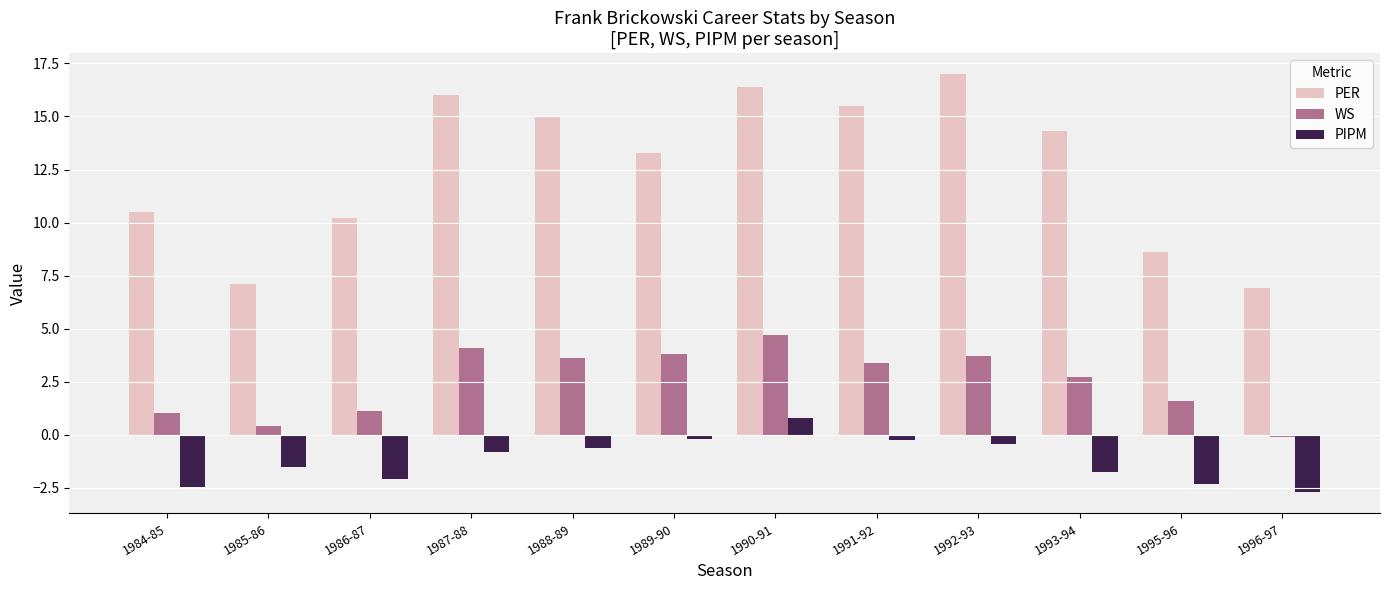

Rank the series at 1996-97 from lowest to highest value.

PIPM, WS, PER